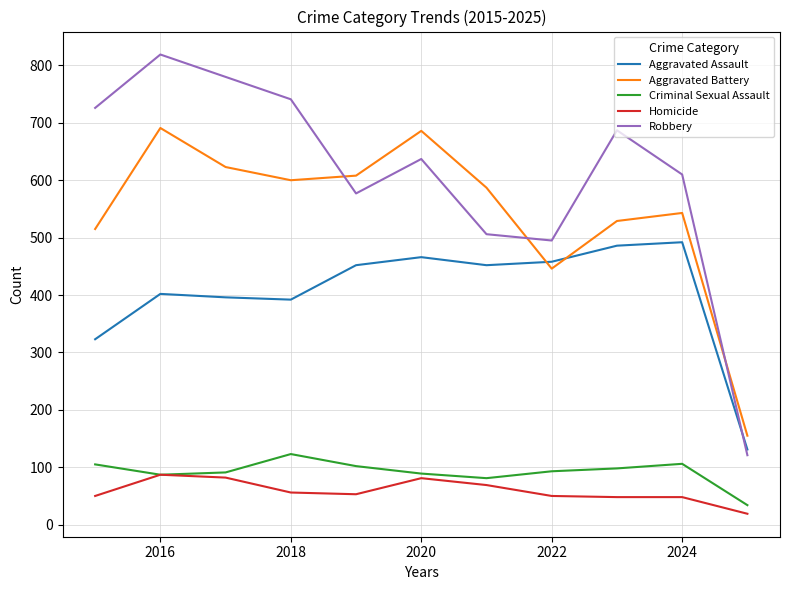

Rank the series by their maximum value, from lowest to highest.

Homicide, Criminal Sexual Assault, Aggravated Assault, Aggravated Battery, Robbery